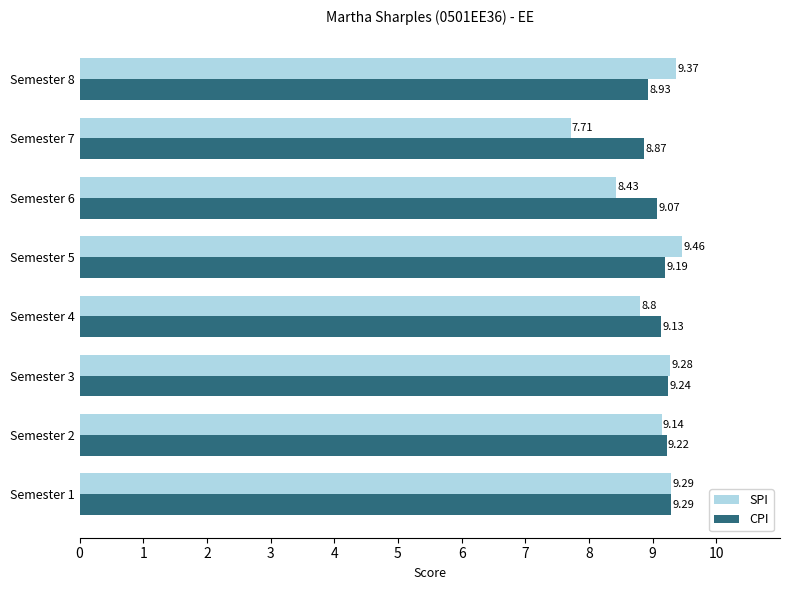

What is the lowest value of the SPI series?

7.7